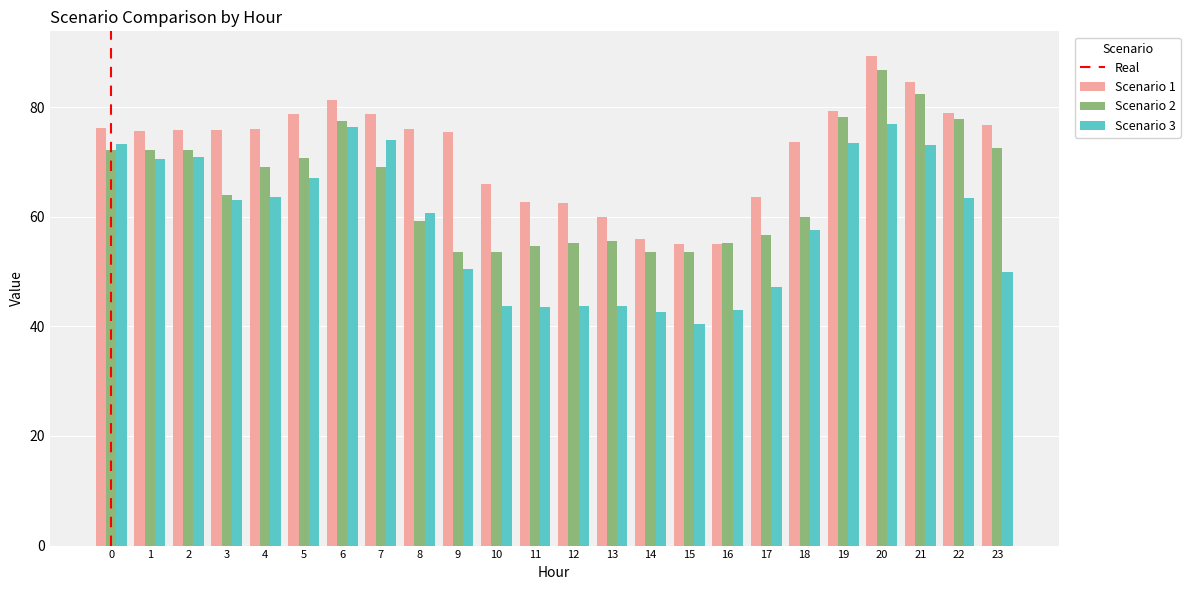

True or false: Scenario 1 has a value of 28.6 at 4.

False